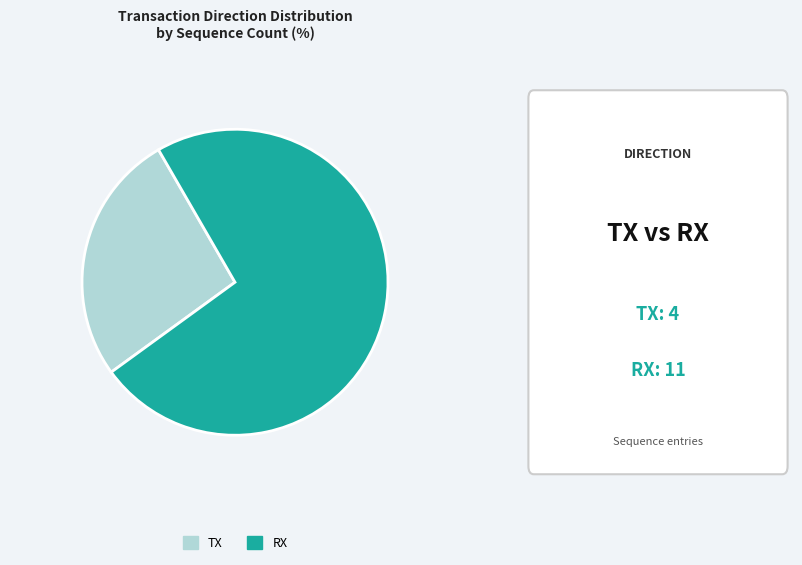

Rank the categories by value from highest to lowest.

RX, TX